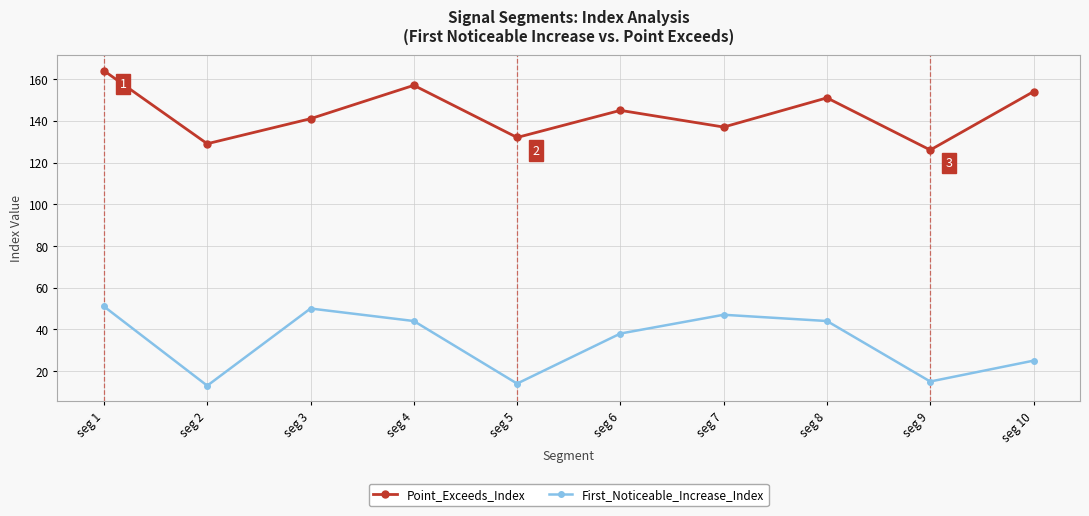

Is this an area chart (filled region under the line)?

No